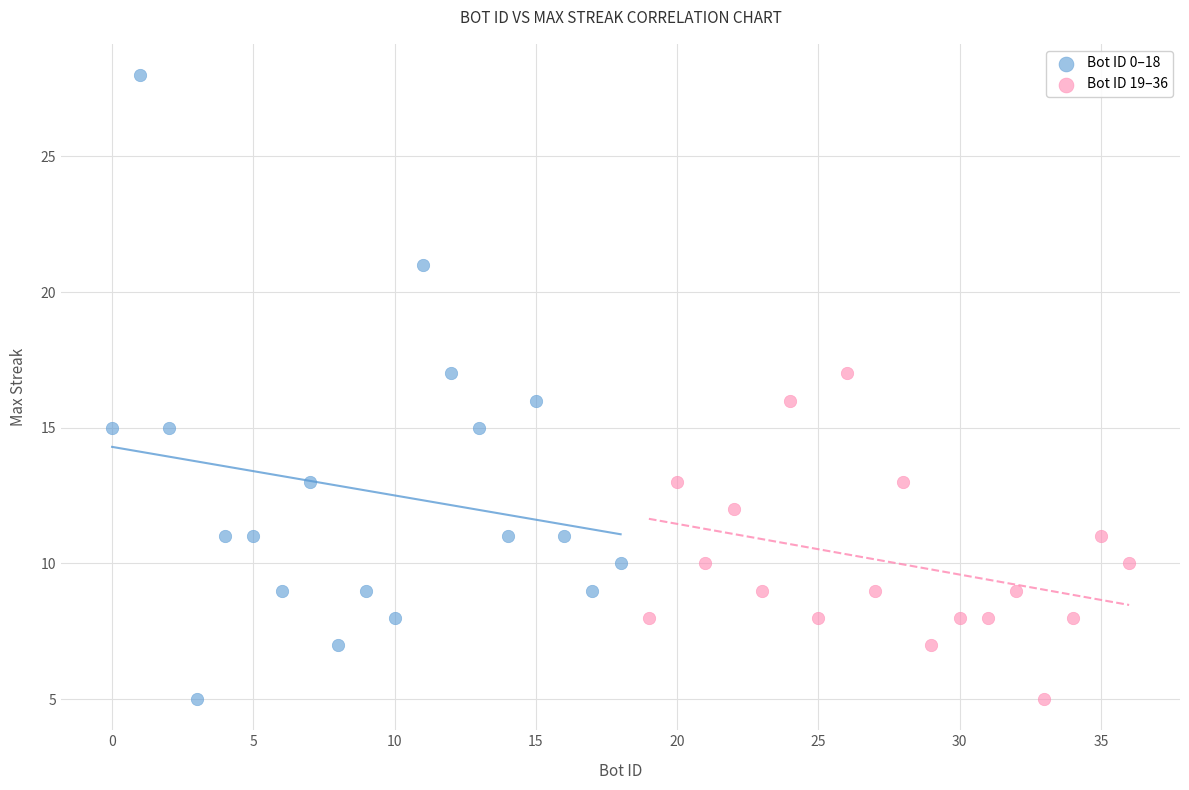

What are all the series names shown in the legend?

Bot ID 0–18, Bot ID 19–36